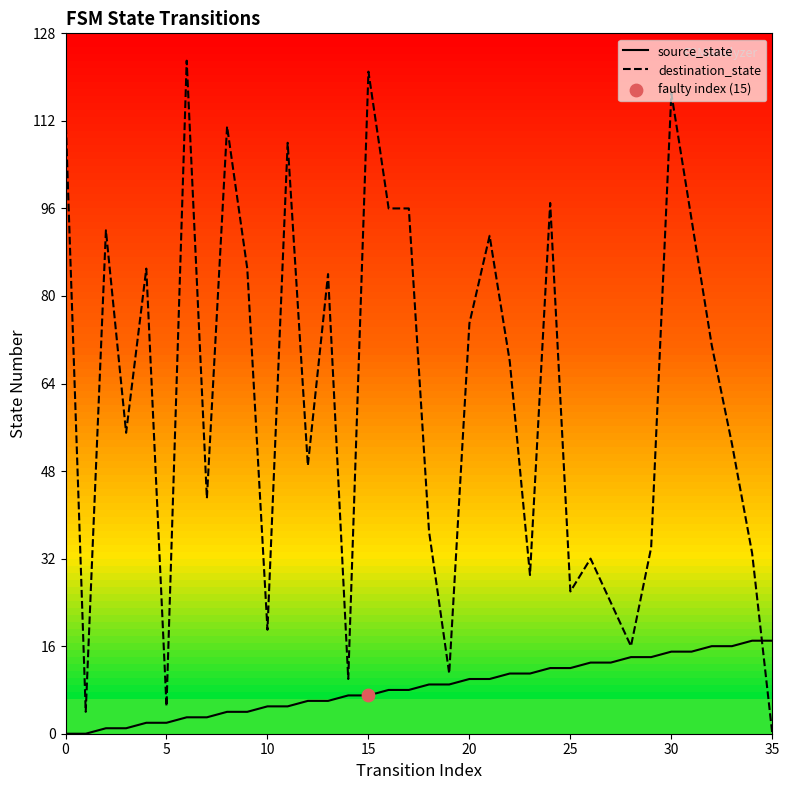

What is the maximum value shown in the chart?

123